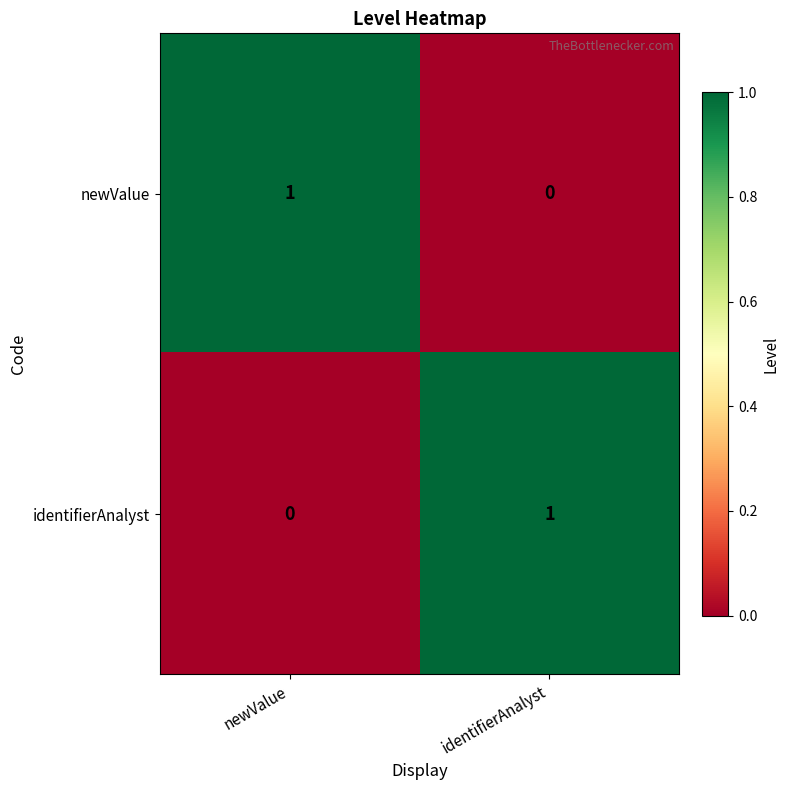

At identifierAnalyst, list the series in order from largest to smallest.

identifierAnalyst, newValue